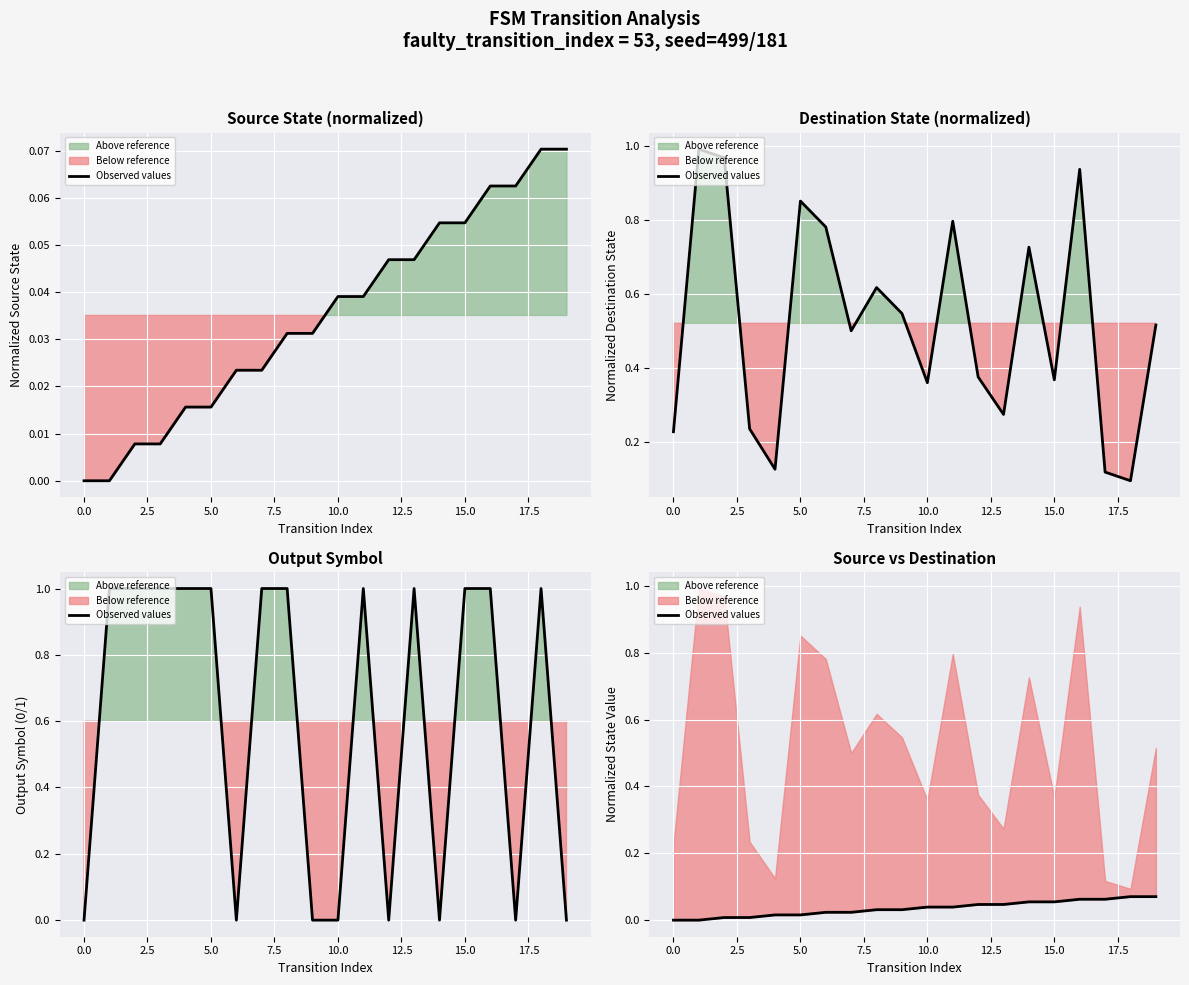

List the labels in order of value, largest first.

18, 19, 16, 17, 14, 15, 12, 13, 10, 11, 17.5, 20.0, 12.5, 15.0, 7.5, 10.0, 2.5, 5.0, −2.5, 0.0